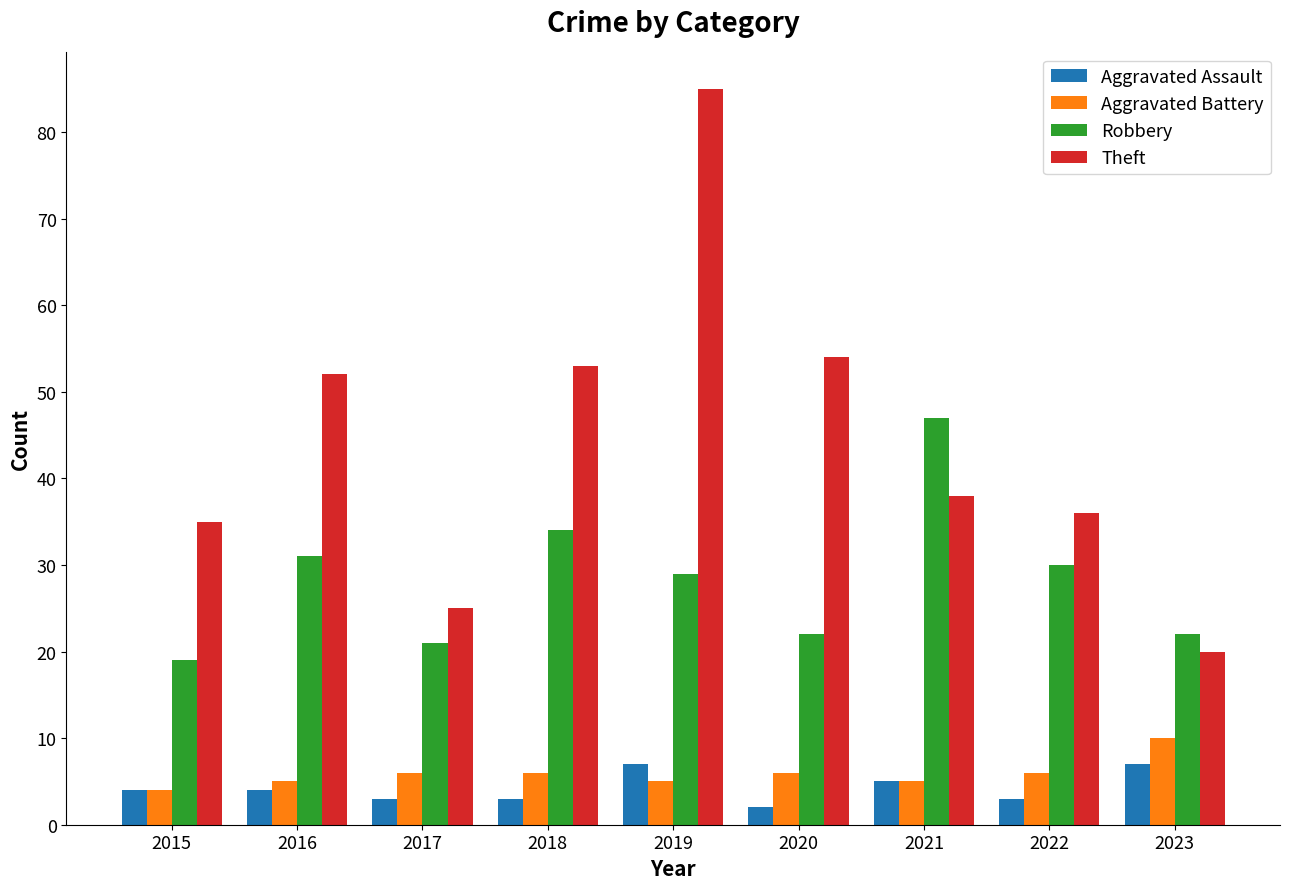

Are the bars grouped side by side (vs. stacked)?

Yes